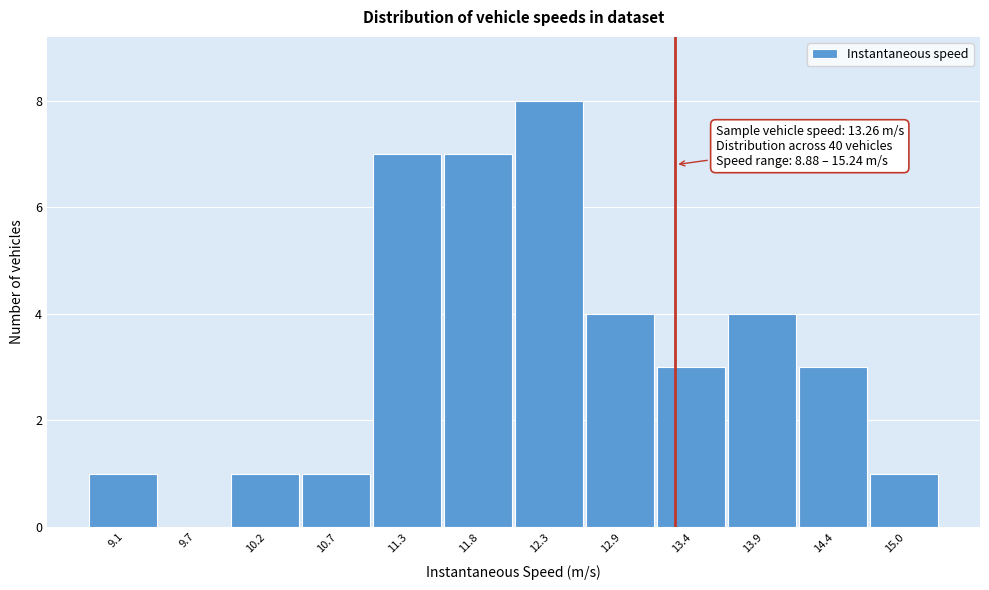

Over which range of the x-axis is the bar tallest?

12.1 to 12.6